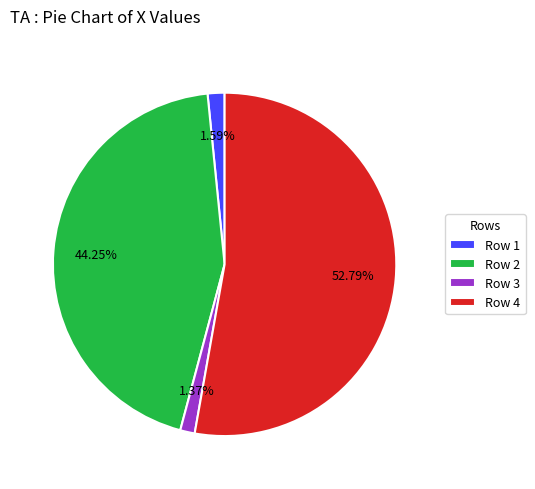

Approximately how many times larger is the value at Row 4 compared to Row 2?

1.2